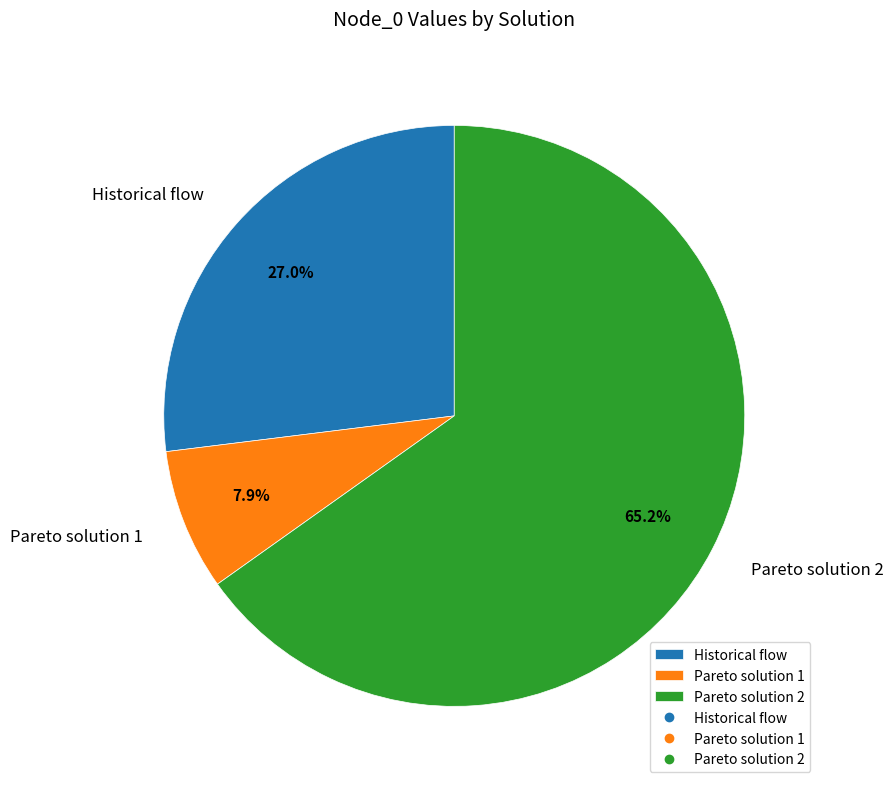

Is it true that Historical flow is 36% of the pie?

False